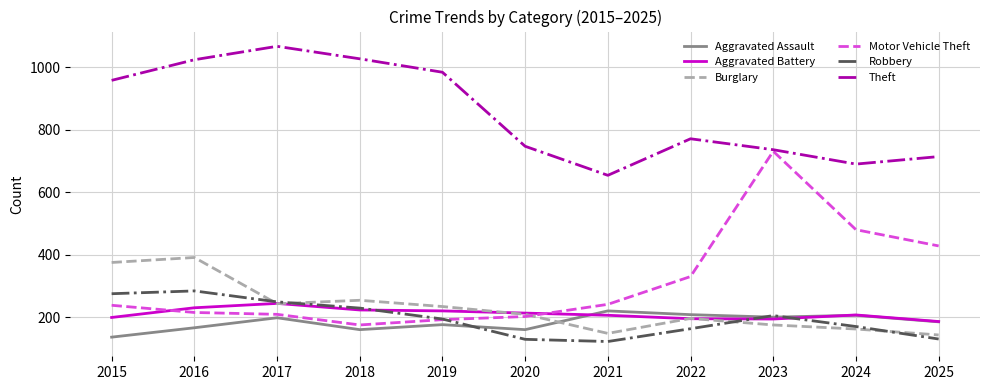

What are all the series names shown in the legend?

Aggravated Assault, Aggravated Battery, Burglary, Motor Vehicle Theft, Robbery, Theft